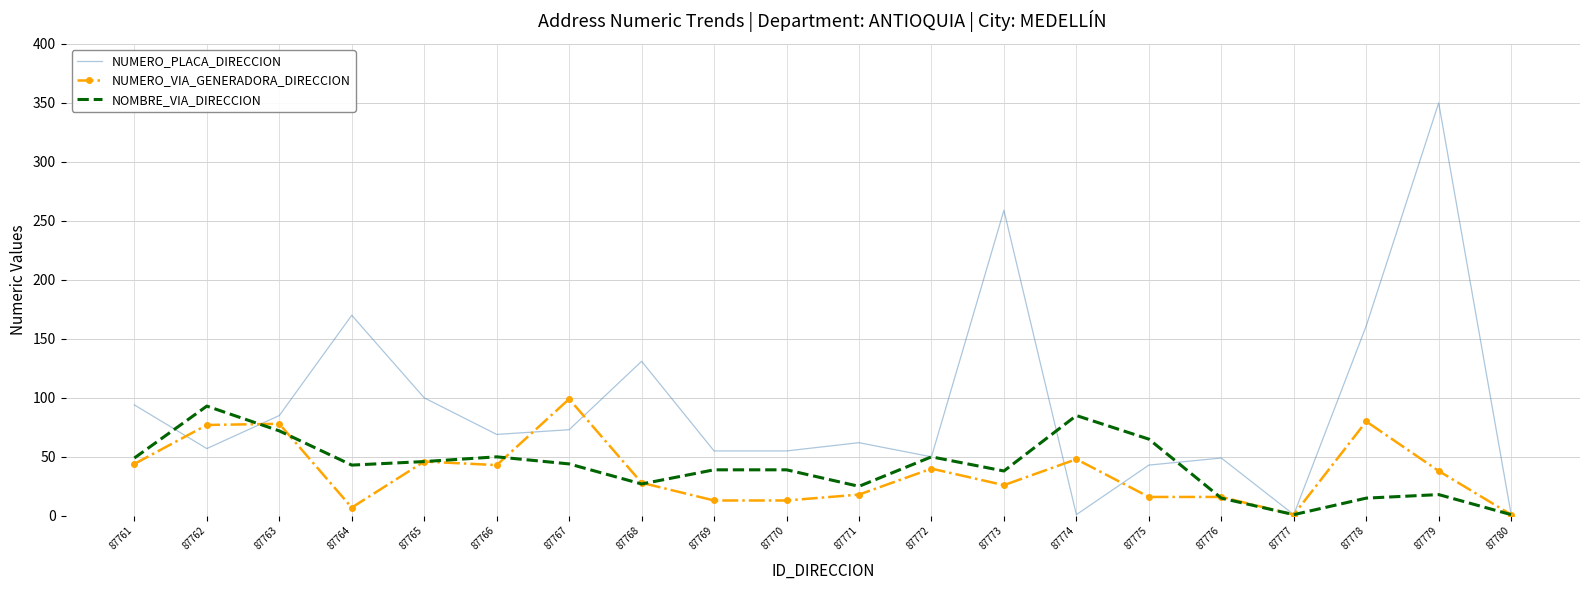

Rank the series by their maximum value, from highest to lowest.

NUMERO_PLACA_DIRECCION, NUMERO_VIA_GENERADORA_DIRECCION, NOMBRE_VIA_DIRECCION